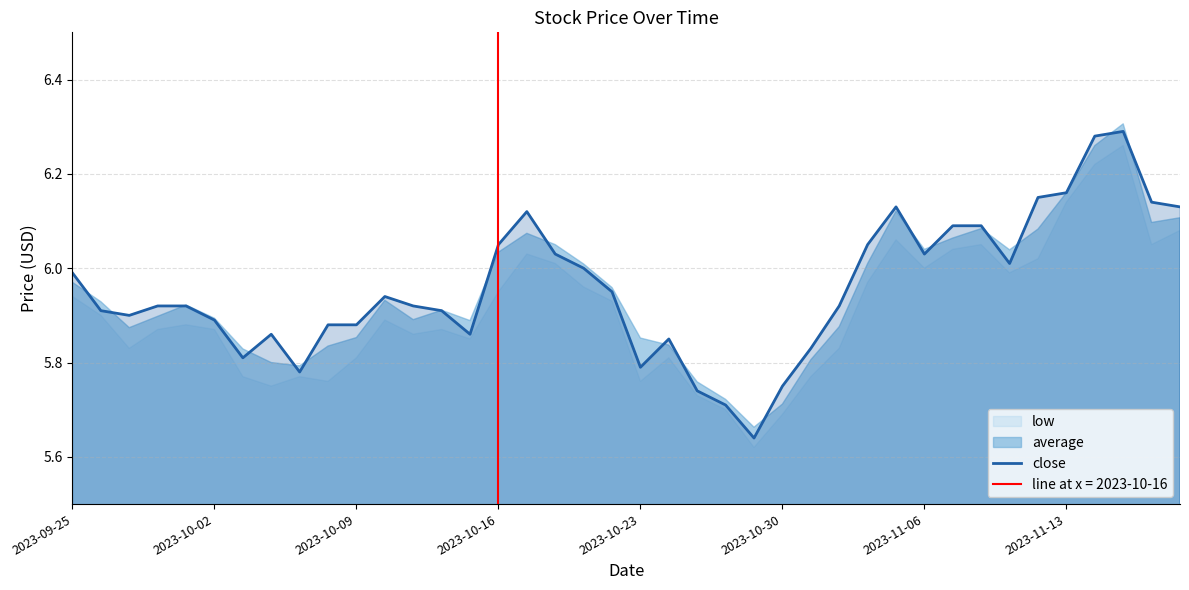

The close series shows 8.9 at 2023-09-25. True or false?

False